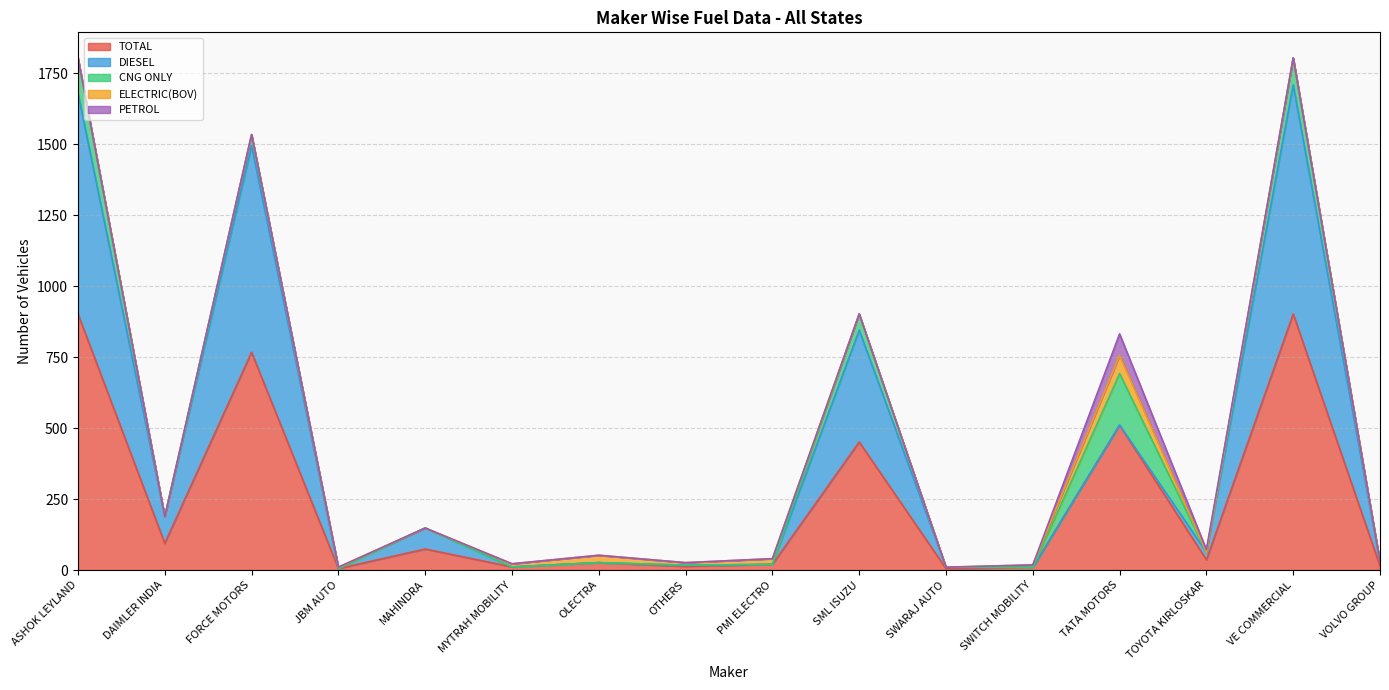

Reading left to right, transcribe all the data shown in this chart.

TOTAL: 902	94	767	5	74	11	26	13	20	451	5	9	510	36	902	14
DIESEL: 778	94	728	0	74	0	0	4	0	394	5	0	1	27	807	14
CNG ONLY: 124	0	39	0	0	0	0	0	0	57	0	0	181	0	95	0
ELECTRIC(BOV): 0	0	0	5	0	11	26	9	20	0	0	9	64	0	0	0
PETROL: 0	0	0	0	0	0	0	0	0	0	0	0	76	9	0	0